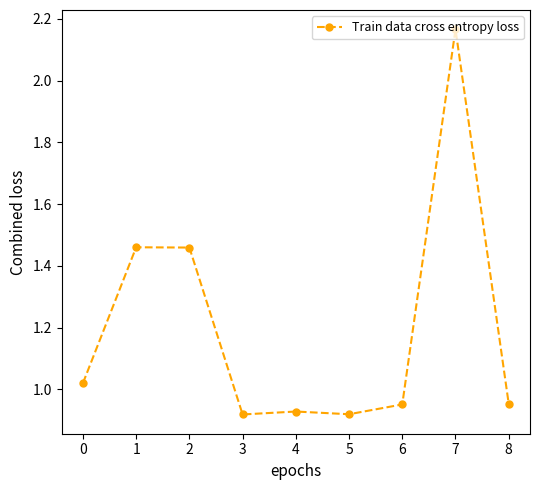

True or false: the data shows 1.3 at 6.

False